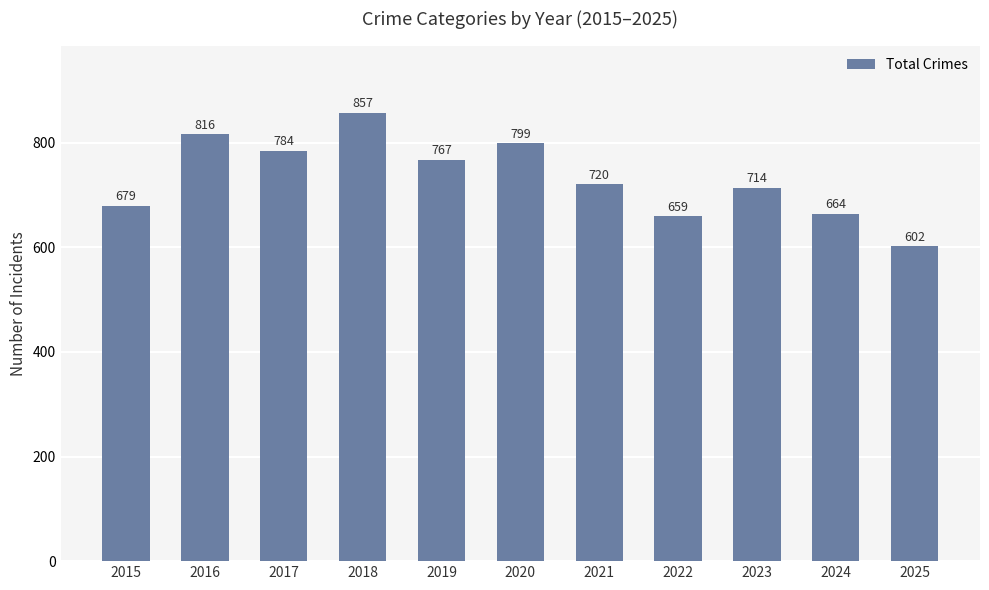

Rank the categories by value from lowest to highest.

2025, 2022, 2024, 2015, 2023, 2021, 2019, 2017, 2020, 2016, 2018